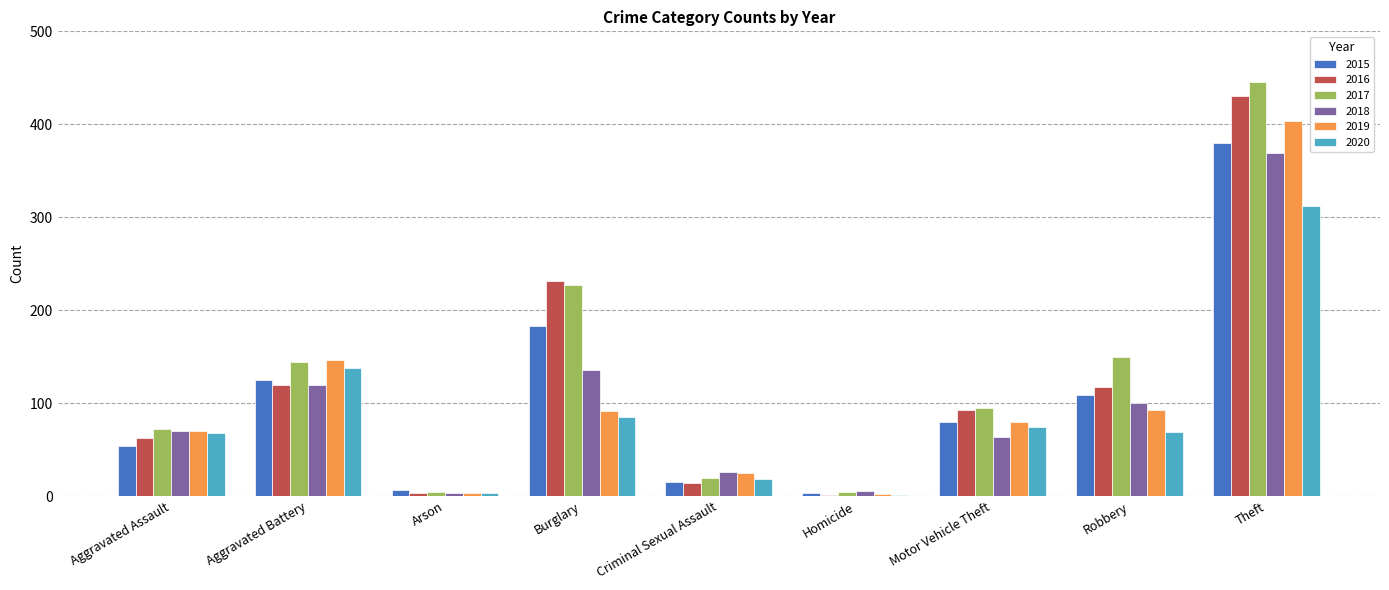

What is the total value across all series at Arson?

22